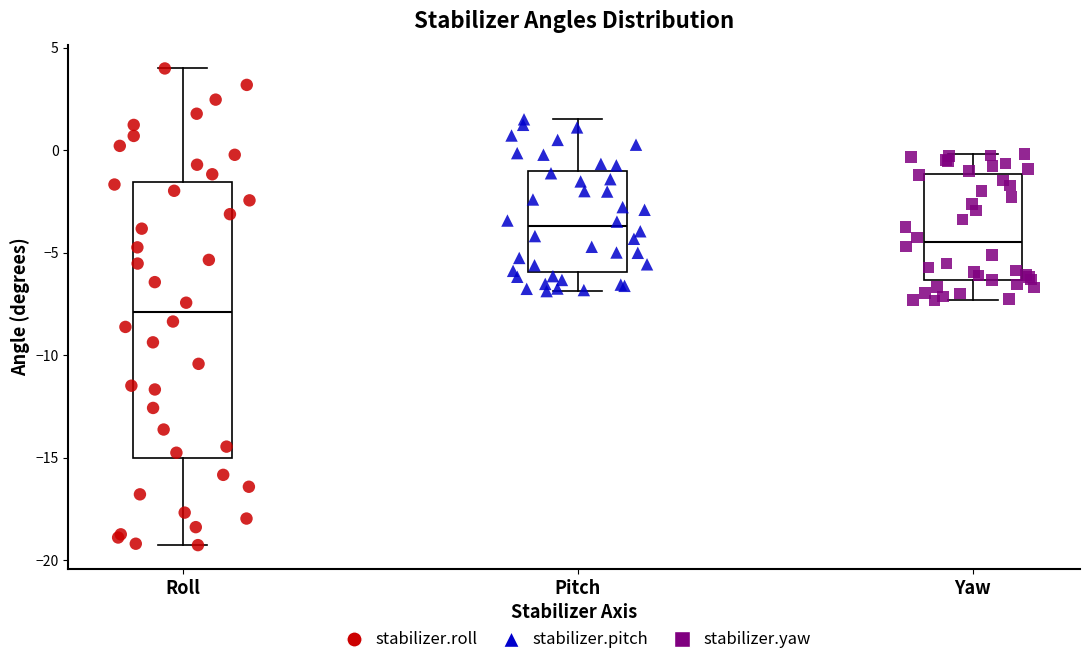

Reading left to right, transcribe this box plot: for each box, give where its median line is, the range the box spans, and where its two whiskers end, as read against the y-axis. The values are not printed on the chart, so give them approximately, as read against the axis.

Roll: median -8.0, box -15.0 to -1.5, whiskers -19.5 to 4.0
Pitch: median -3.5, box -6.0 to -1.0, whiskers -7.0 to 1.5
Yaw: median -4.5, box -6.5 to -1.0, whiskers -7.5 to 0.0